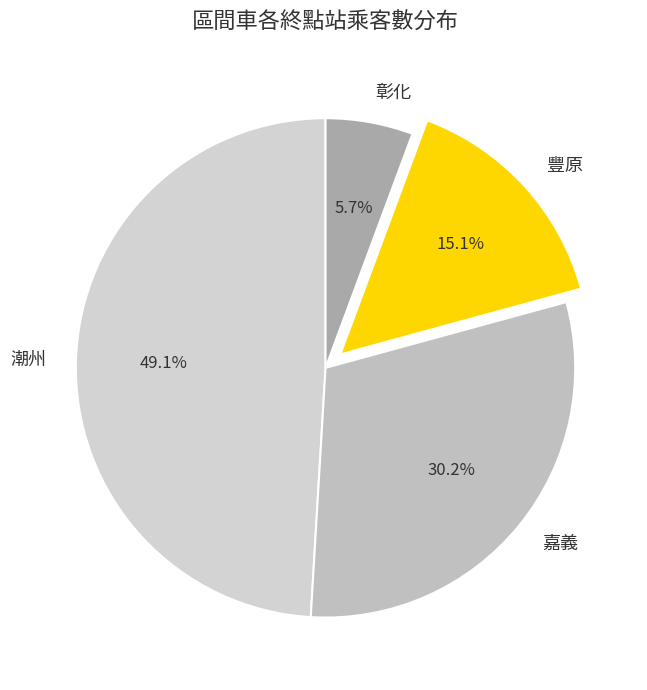

Which category has the biggest portion of the pie?

潮州